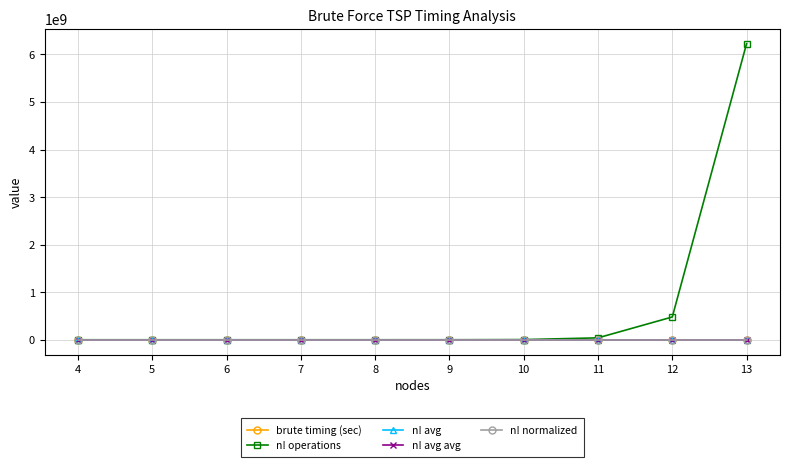

What is the value of the n! normalized point at the 7th from the left?

0.5